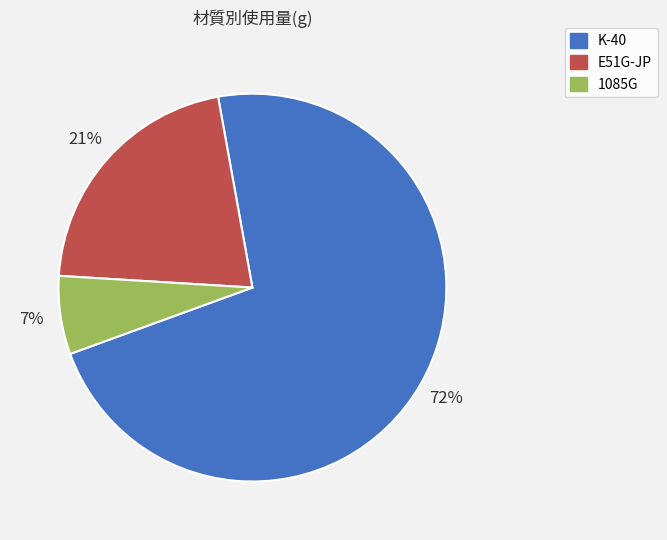

Which slice is the smallest?

1085G